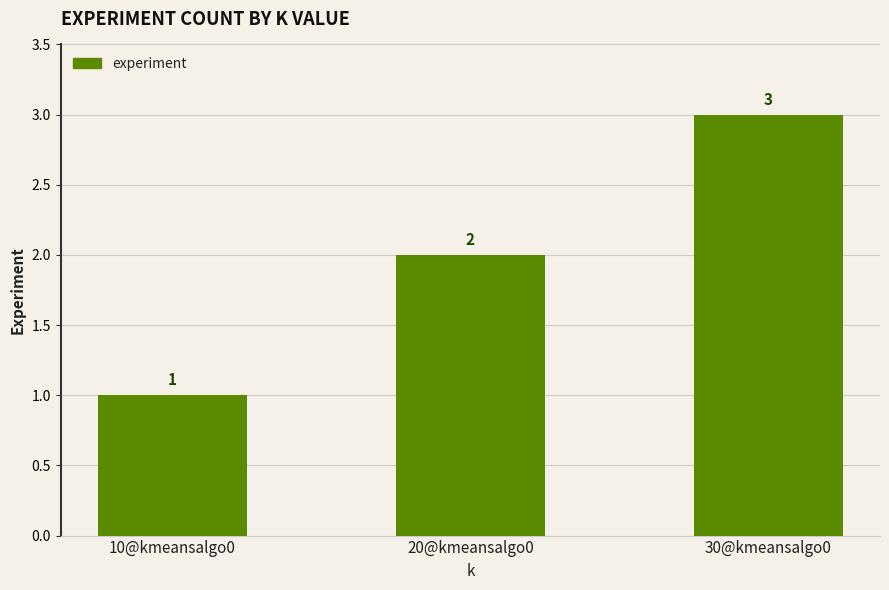

What is the change in value from 20@kmeansalgo0 to 30@kmeansalgo0?

+1